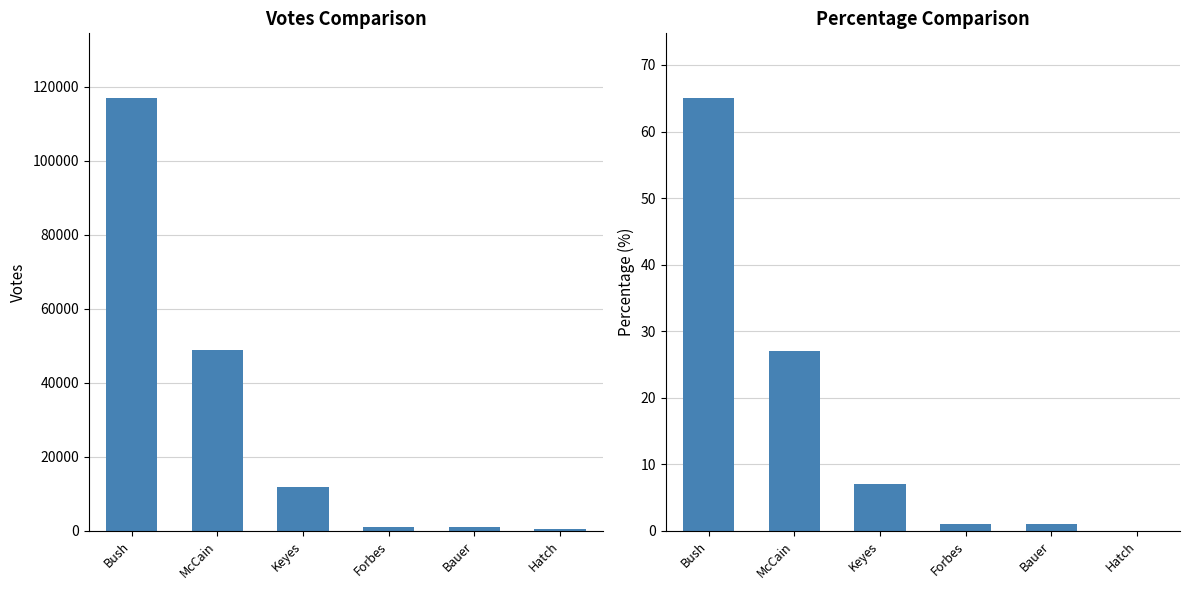

What is the difference between the highest and lowest values at Keyes?

11864